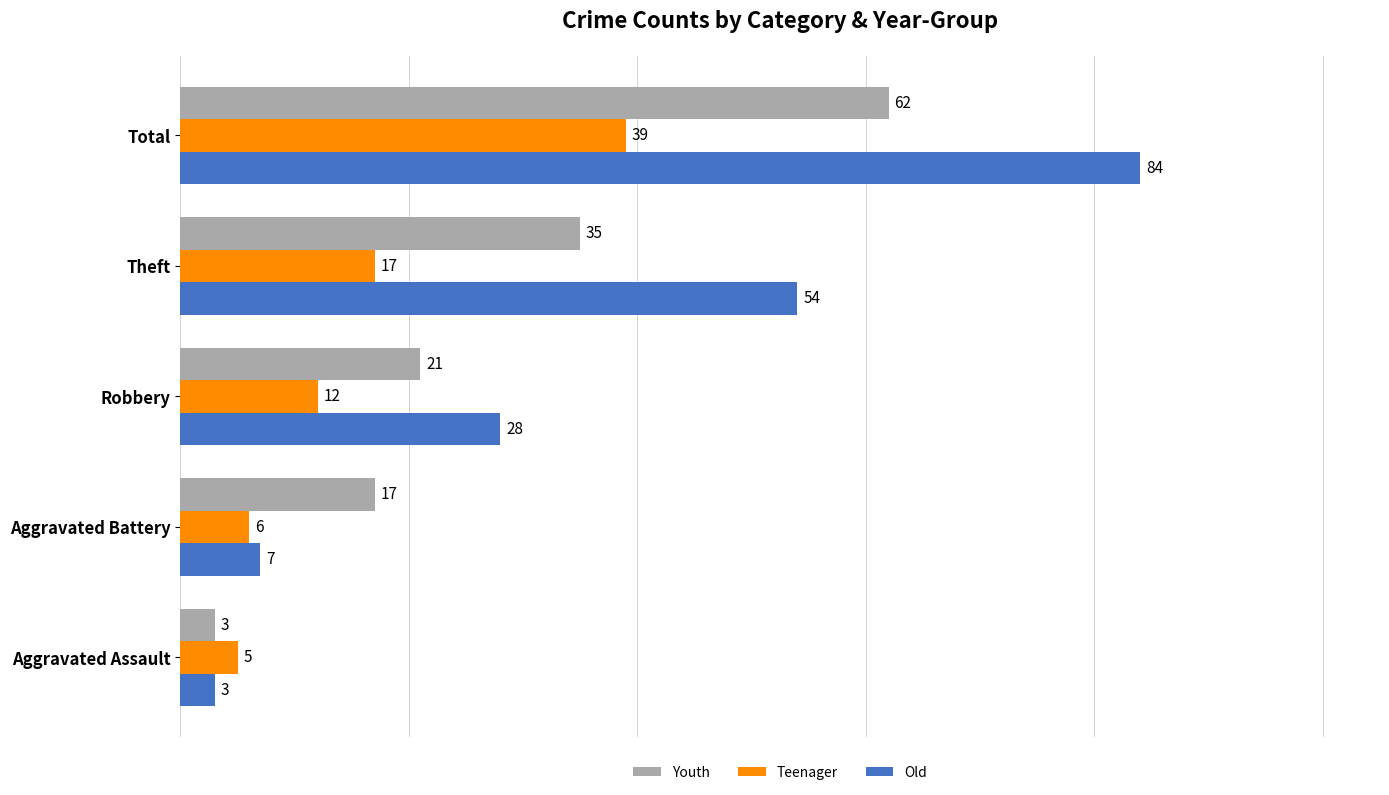

What is the average value of the Youth series?

28